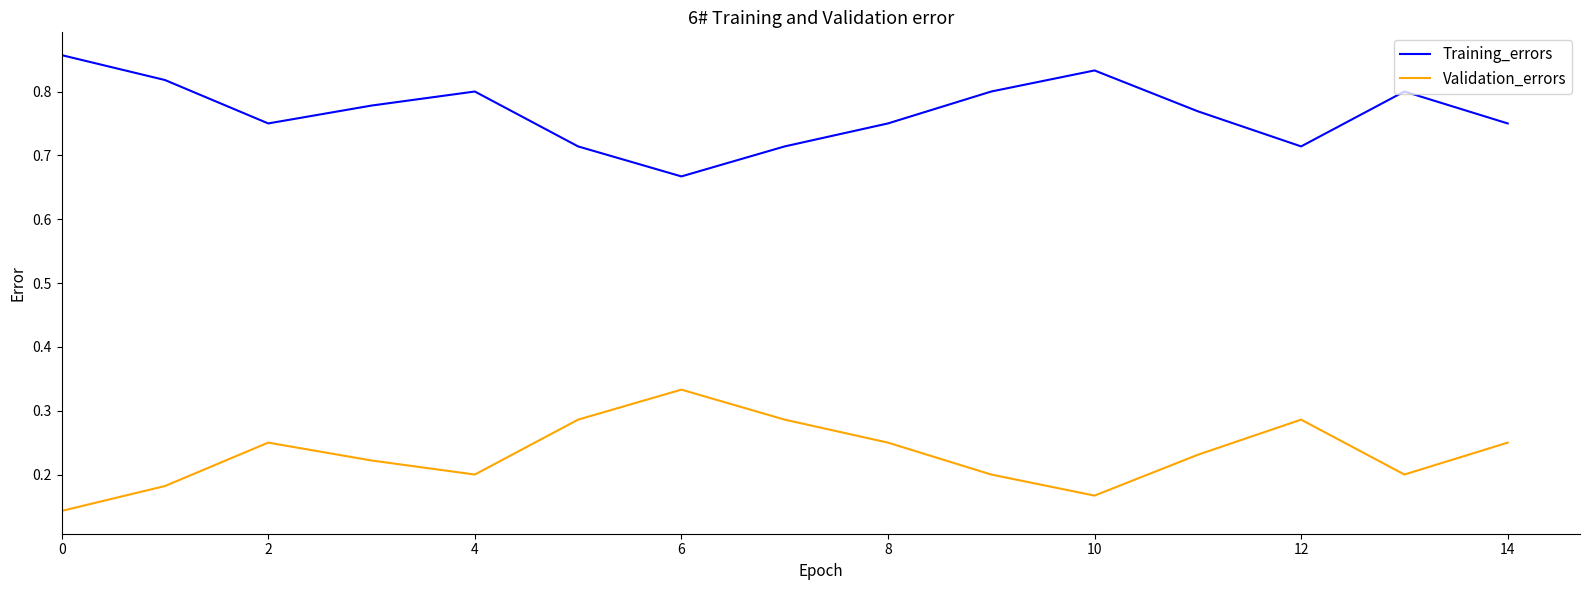

Count the Training_errors values in the range 0 to 1.

15